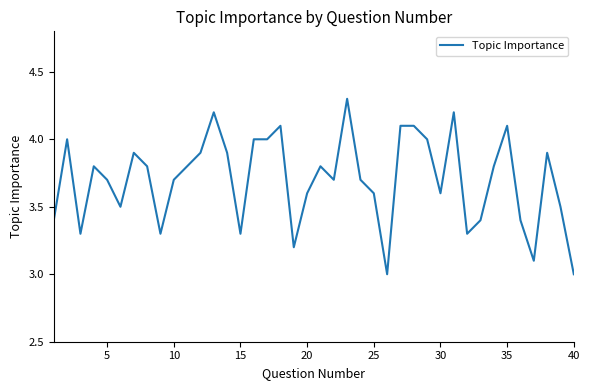

What is the greatest value displayed?

4.3